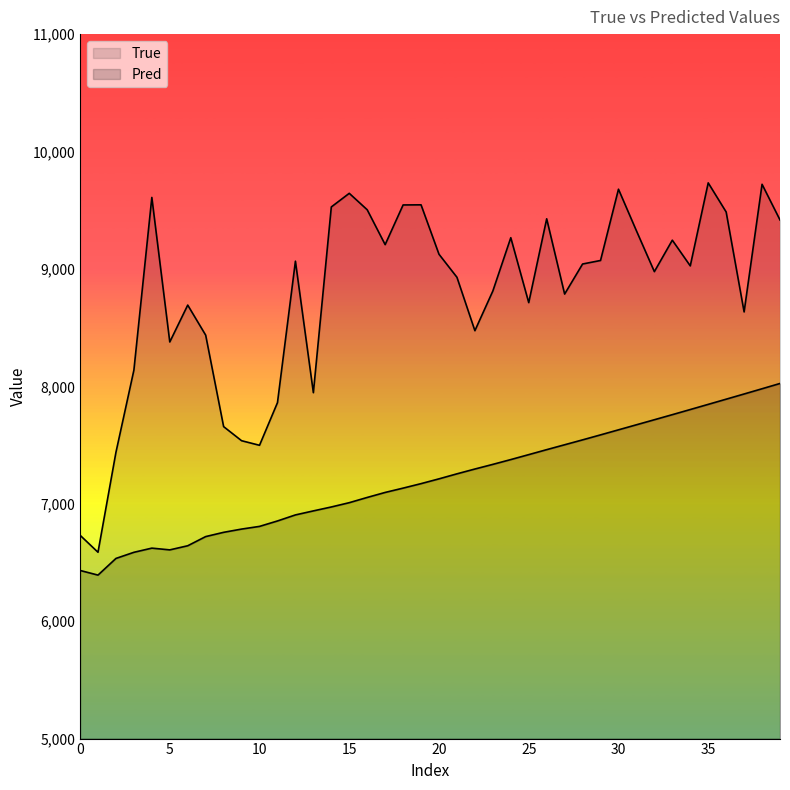

True or false: True and Pred cross at least once.

False